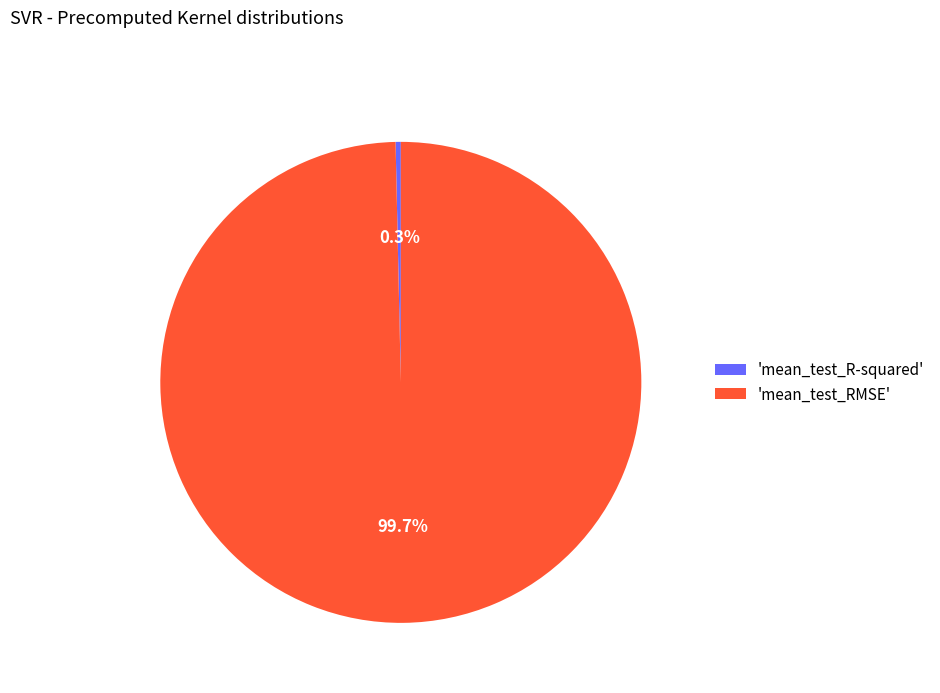

Count the number of slices in the pie.

2